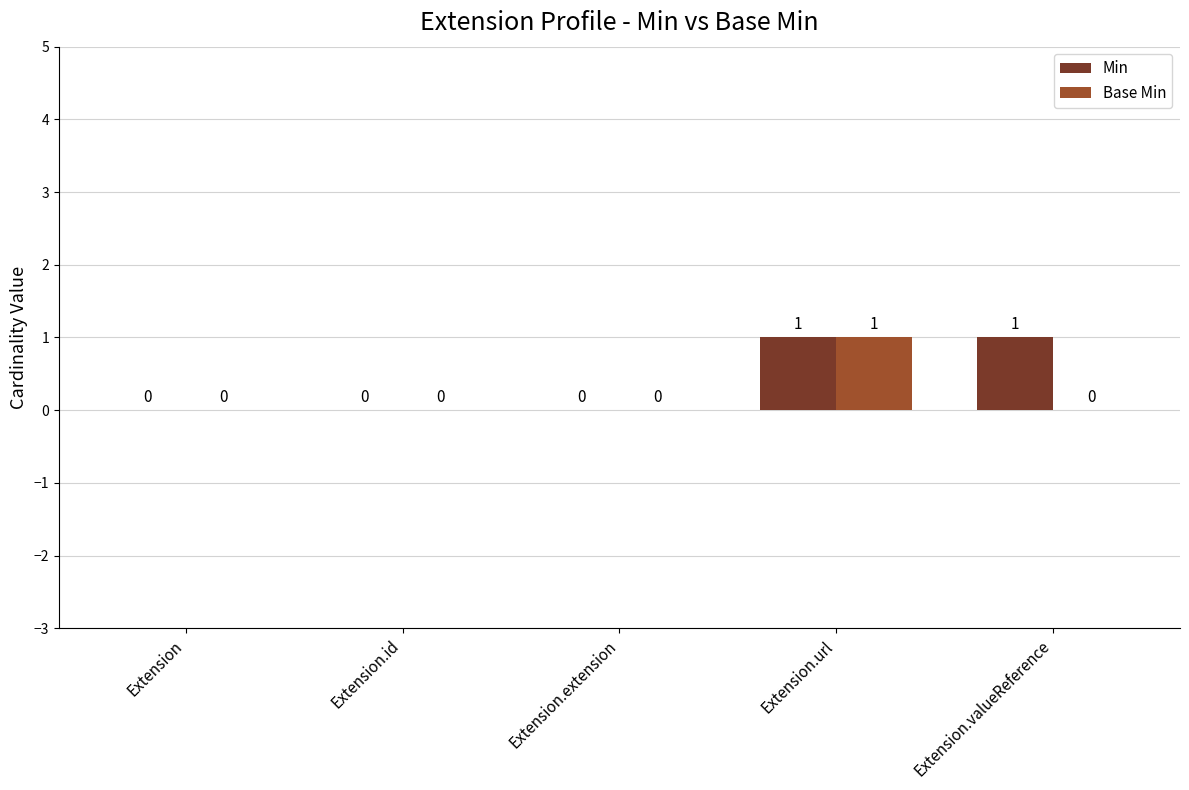

Reading right to left, transcribe all the data shown in this chart.

Min: Extension.valueReference=1	Extension.url=1	Extension.extension=0	Extension.id=0	Extension=0
Base Min: Extension.valueReference=0	Extension.url=1	Extension.extension=0	Extension.id=0	Extension=0